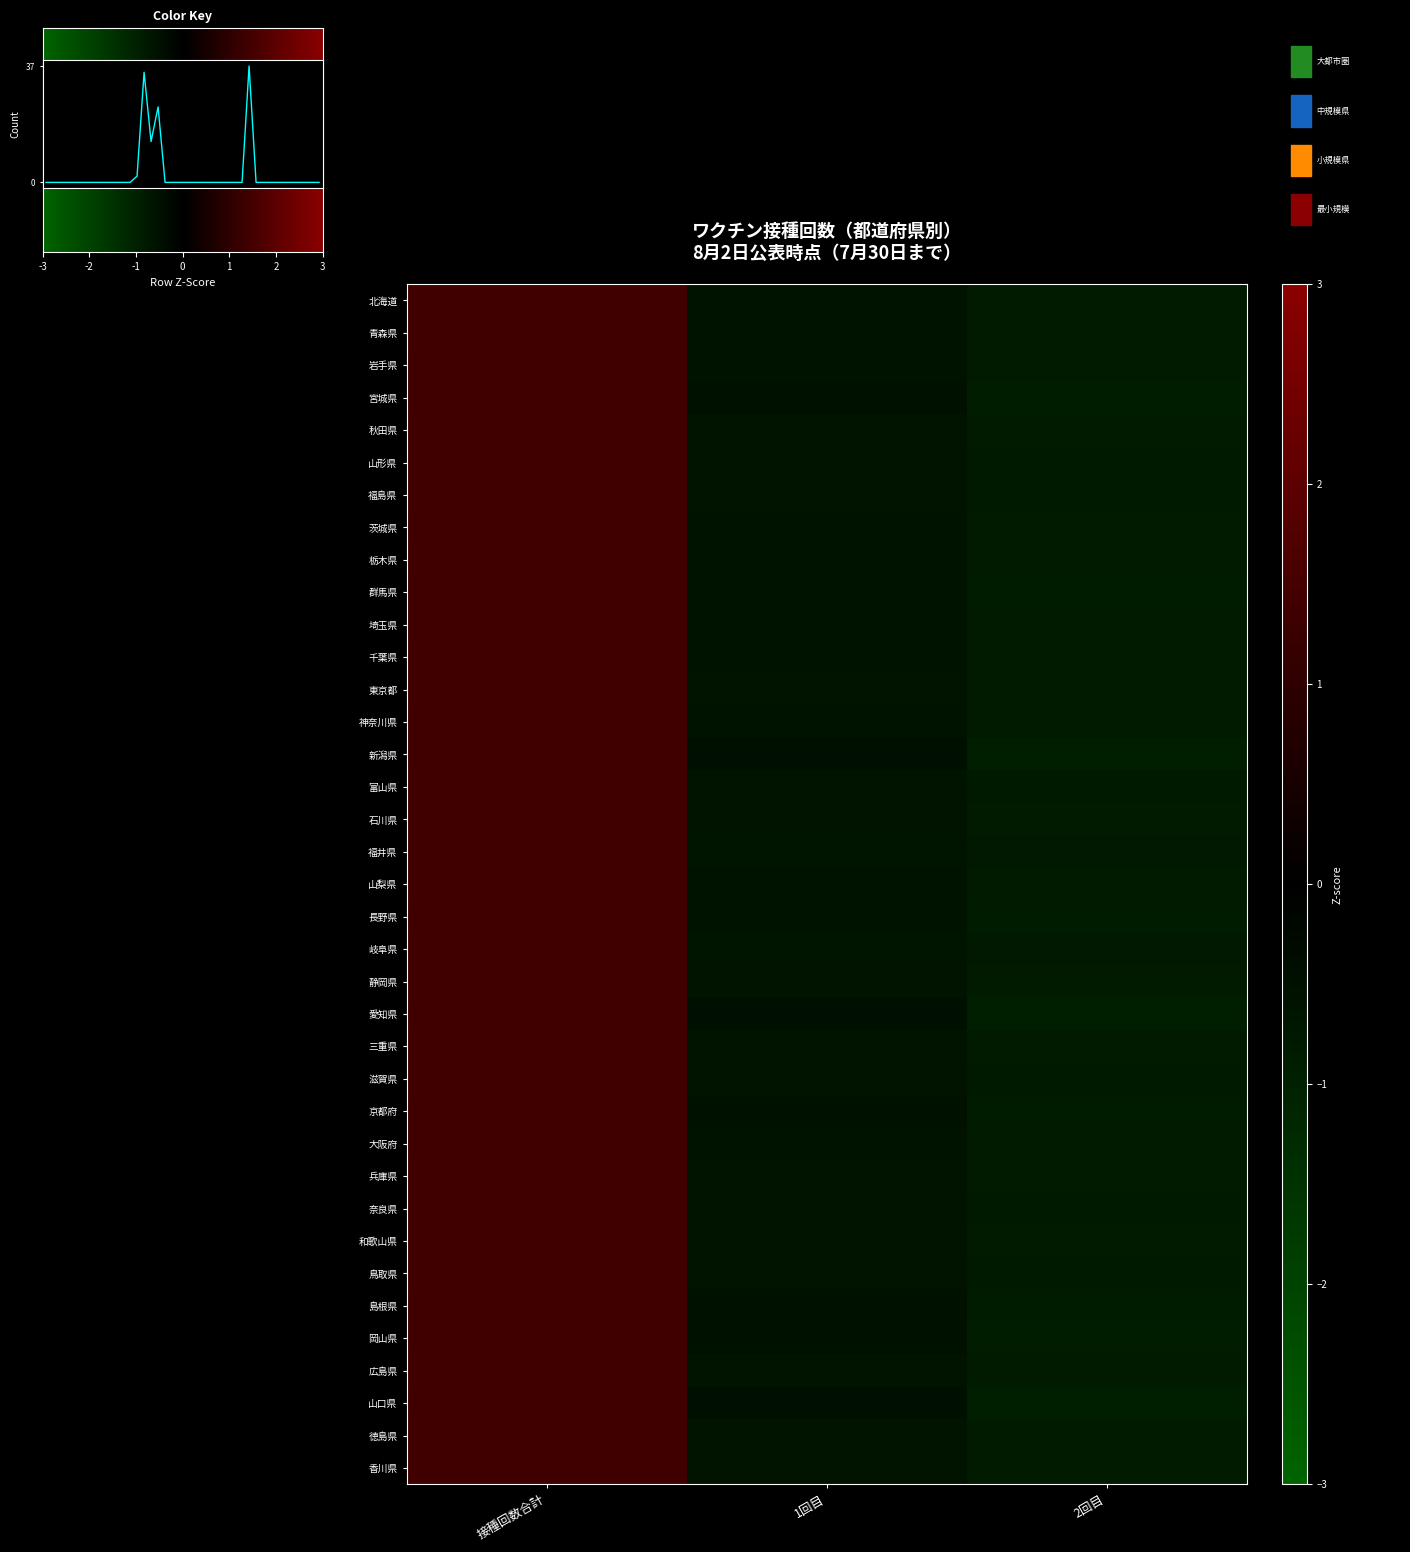

At which category is the sum across all series the highest?

接種回数合計